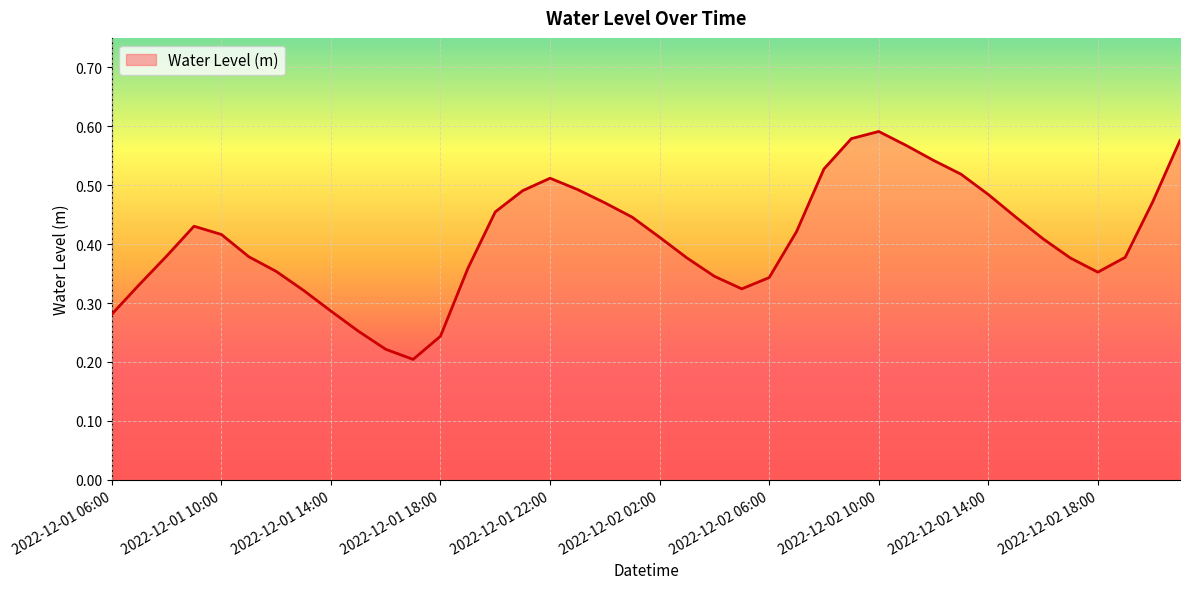

How many lines are shown in the chart?

1